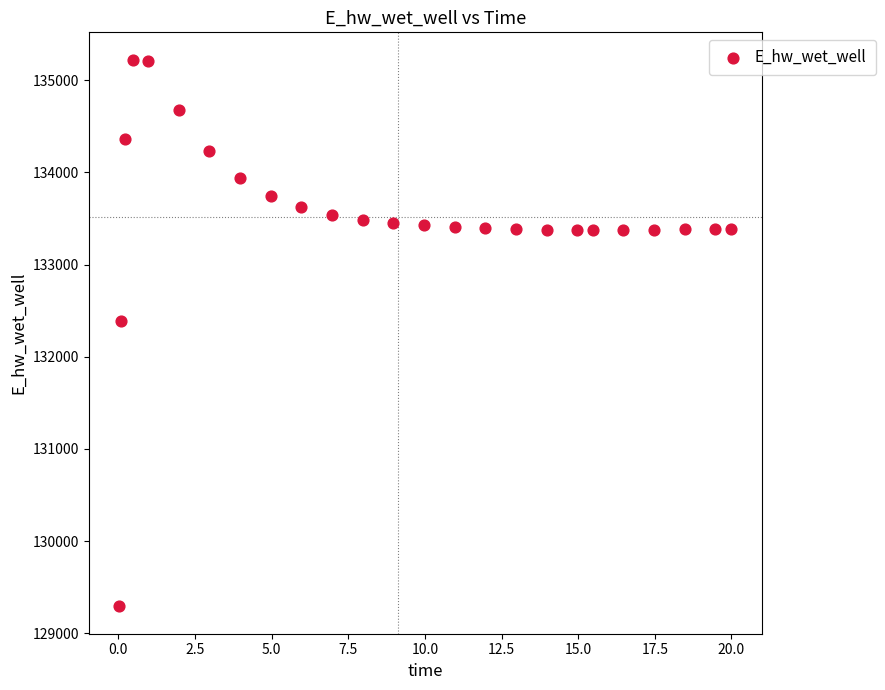

What Y value in the scatter plot is closest to 132257?

132388.1